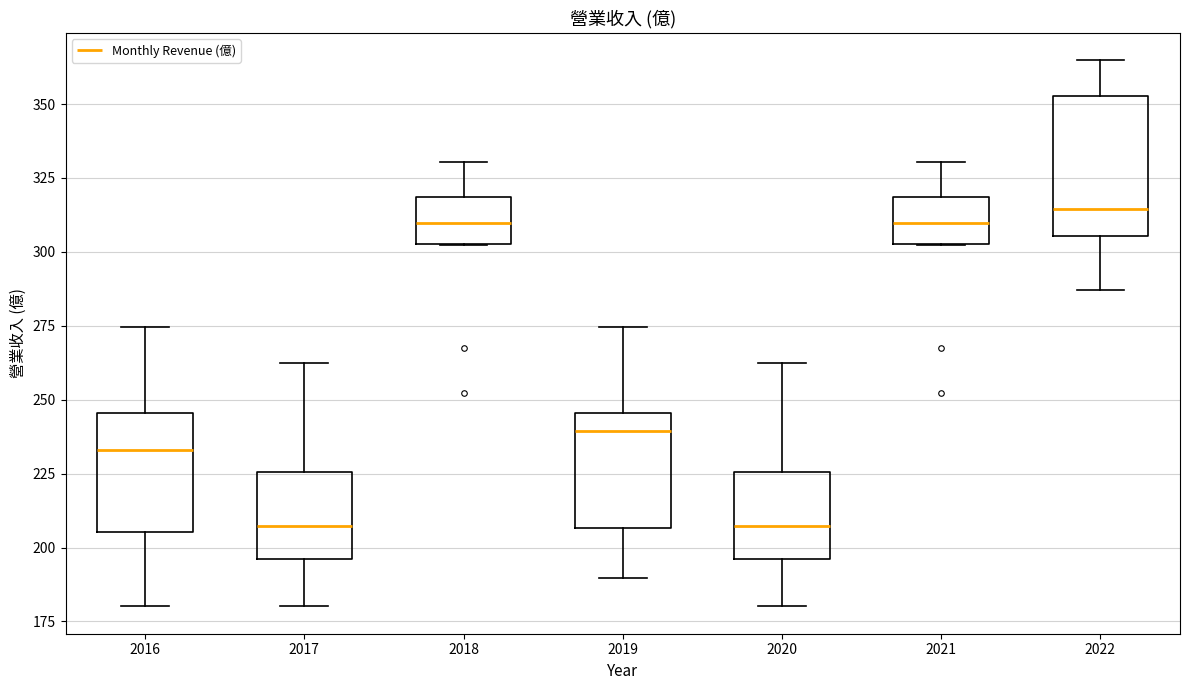

Reading left to right, read every box against the y-axis: the position of its median line, the range the box covers, and the ends of its whiskers. The values are not printed on the chart, so give them approximately, as read against the axis.

2016: median 235, box 205 to 245, whiskers 180 to 275
2017: median 205, box 195 to 225, whiskers 180 to 265
2018: median 310, box 305 to 320, whiskers 300 to 330
2019: median 240, box 205 to 245, whiskers 190 to 275
2020: median 205, box 195 to 225, whiskers 180 to 265
2021: median 310, box 305 to 320, whiskers 300 to 330
2022: median 315, box 305 to 355, whiskers 285 to 365